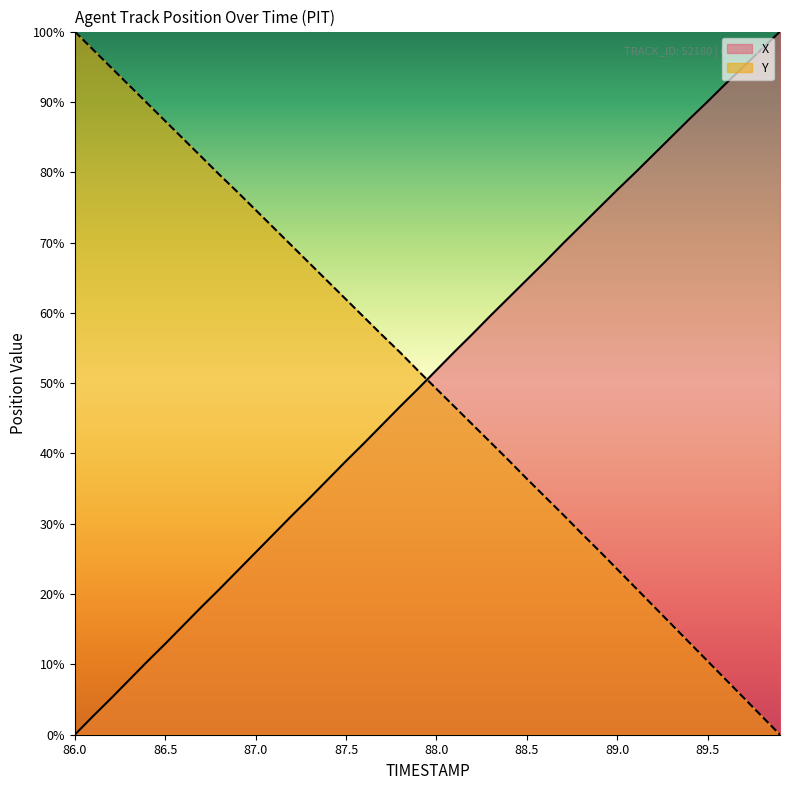

List the series in order of their peak value, lowest first.

X, Y